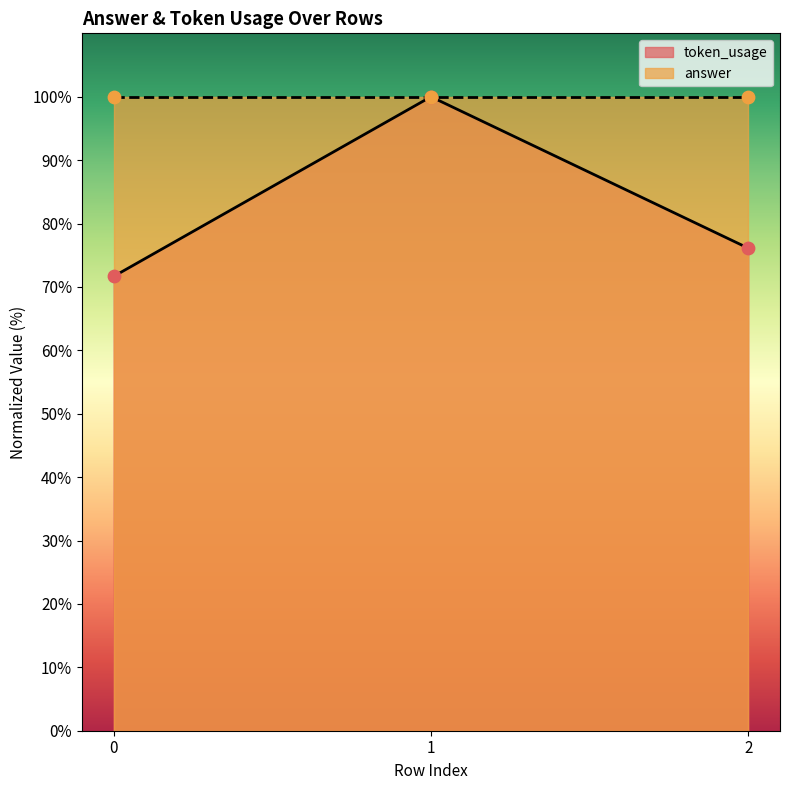

Approximately how many times larger is the value at 0 compared to 2?

0.9